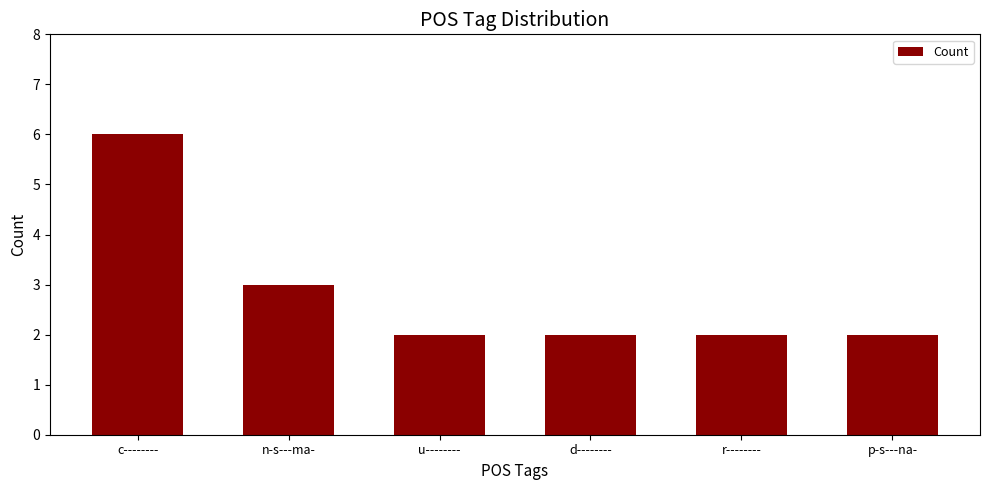

What is the difference between the maximum and minimum values?

4